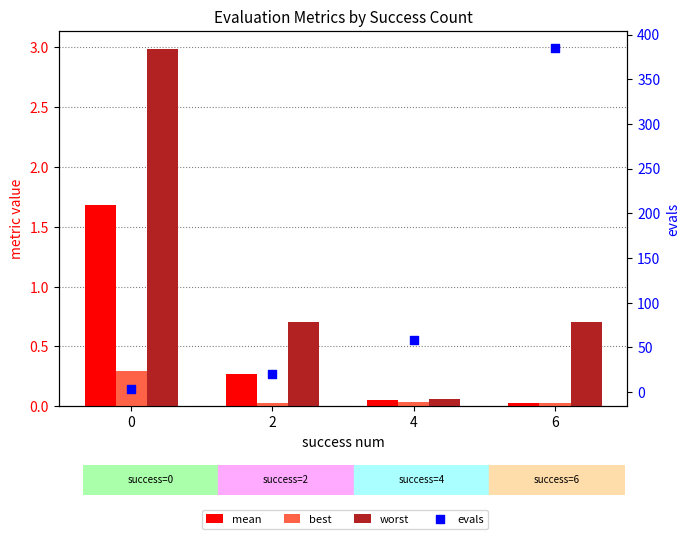

At which category is the sum across all series the highest?

6